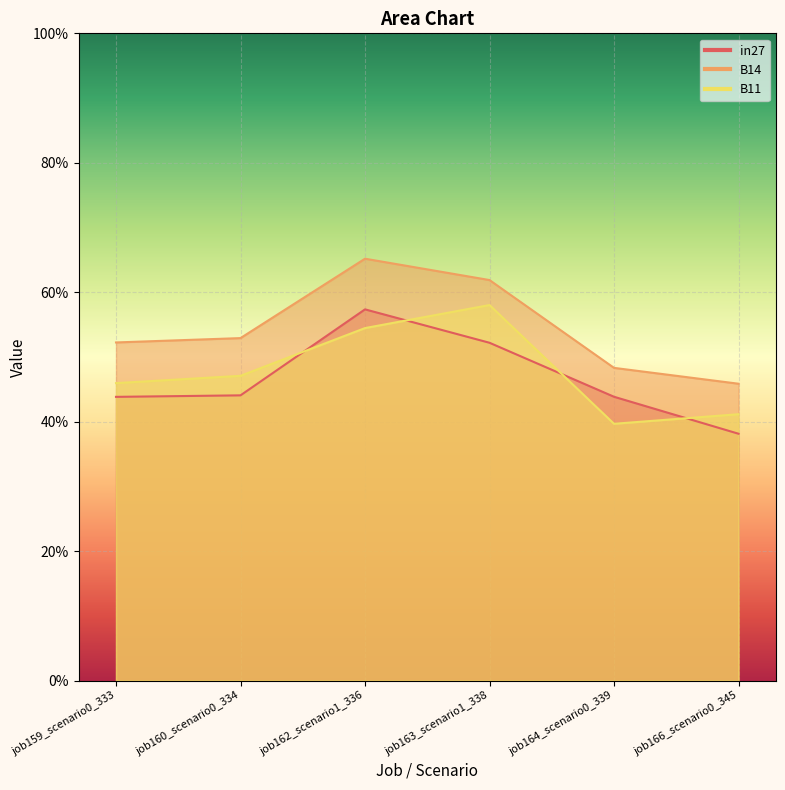

Reading left to right, what are all the values shown in this chart?

in27: 0.4	0.4	0.6	0.5	0.4	0.4
B14: 0.5	0.5	0.7	0.6	0.5	0.5
B11: 0.5	0.5	0.5	0.6	0.4	0.4